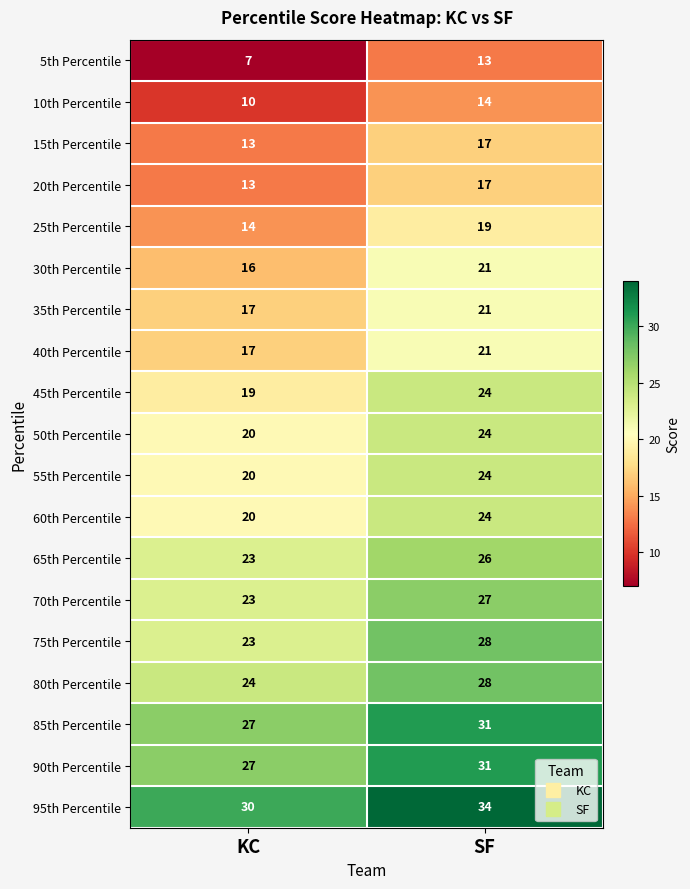

At how many categories does at least one series exceed 14?

2